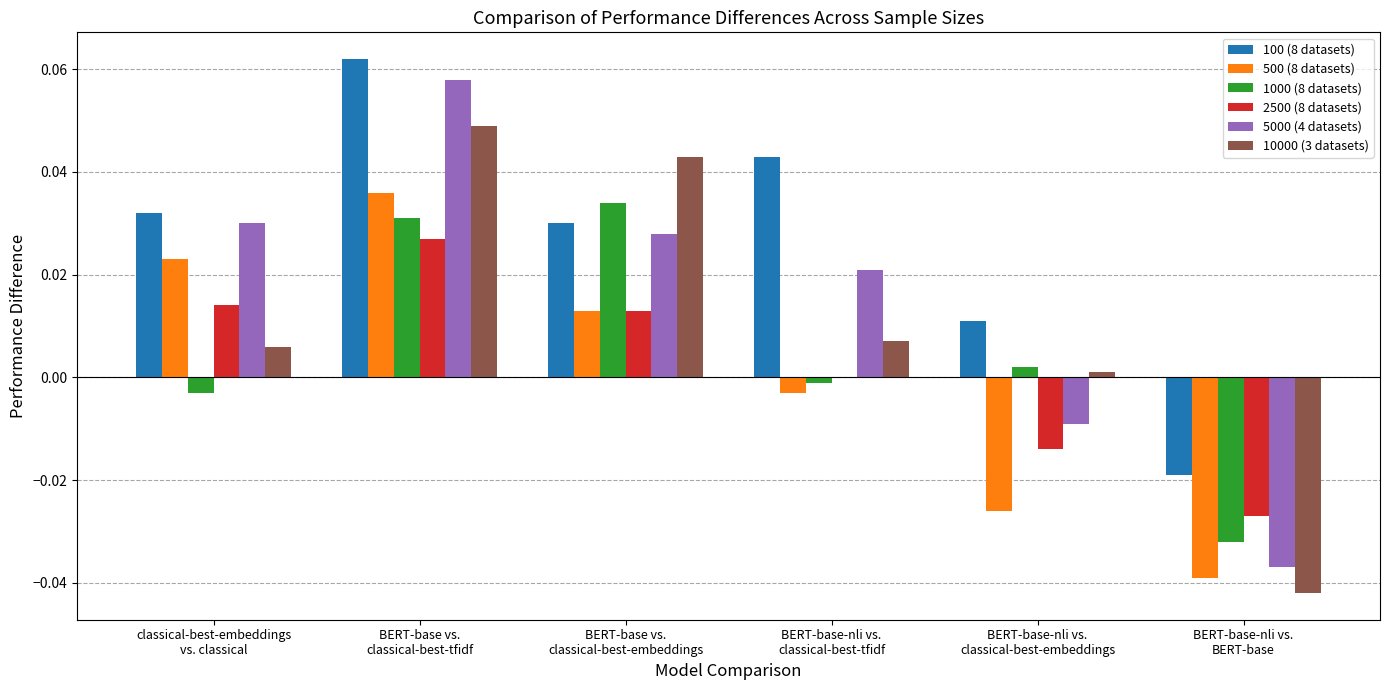

The 5000 (4 datasets) series shows 0.0 at BERT-base vs.
classical-best-tfidf. True or false?

False